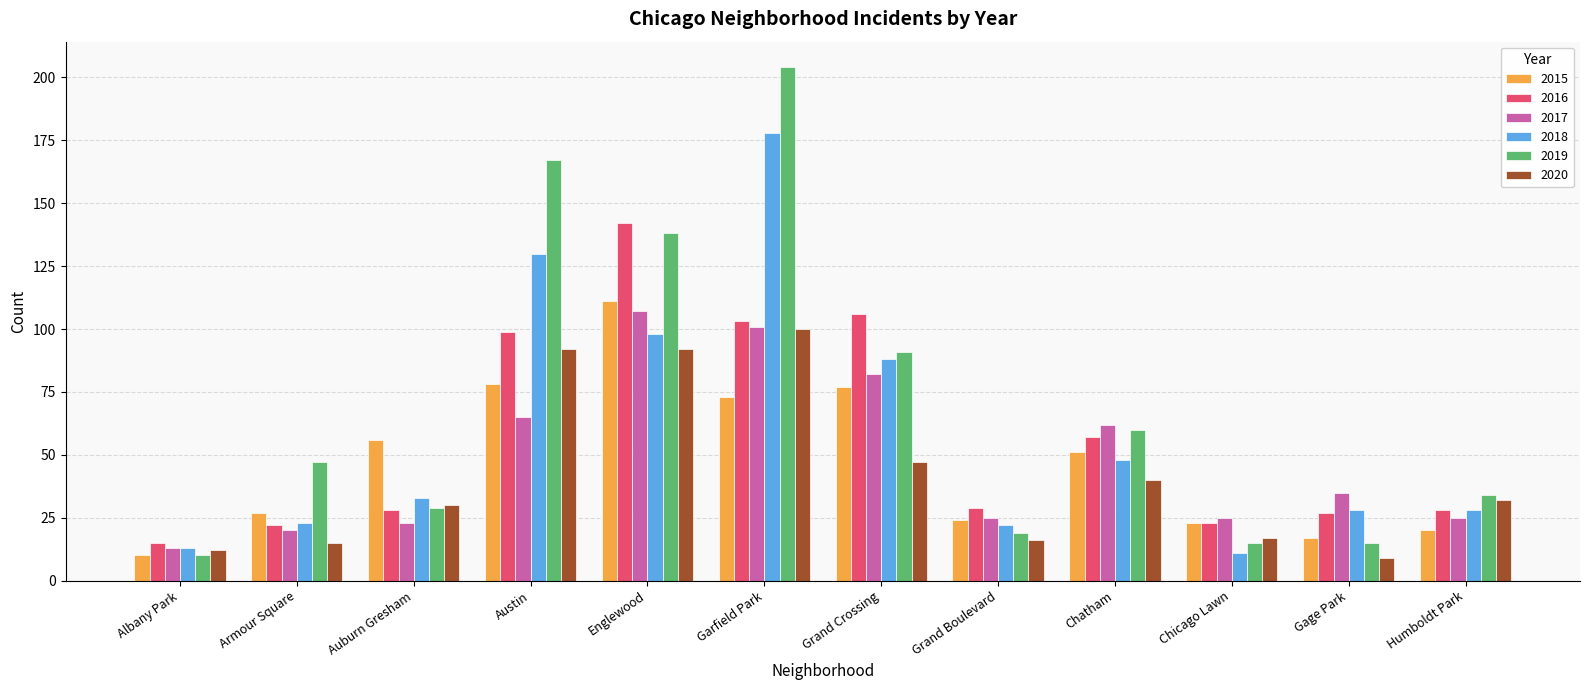

What is the average value of the 2020 series?

42